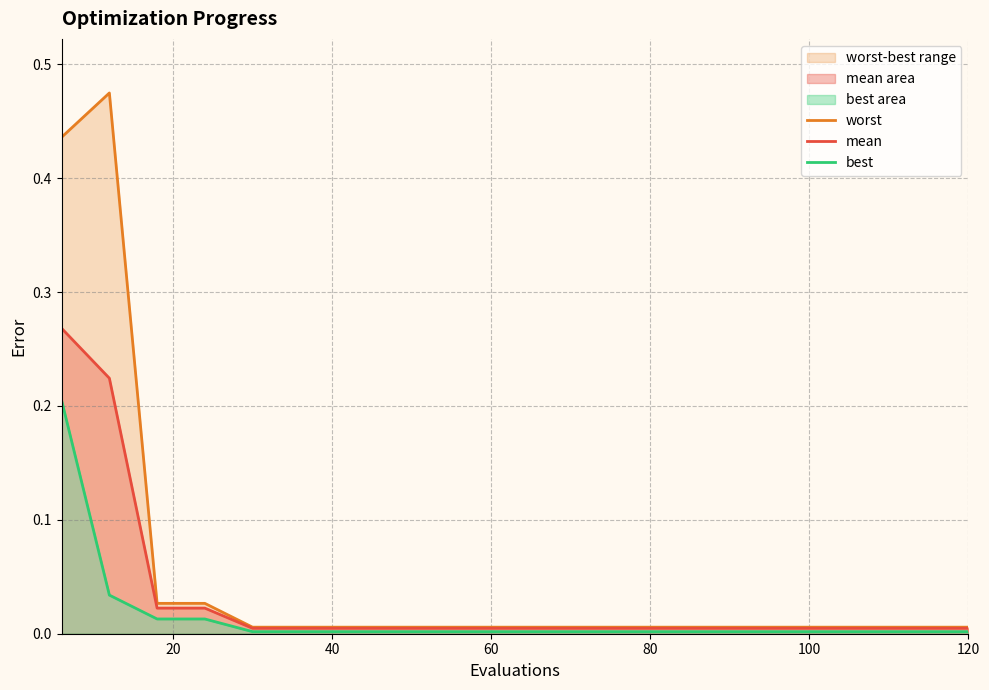

List the series in order of their overall mean, highest first.

worst, mean, best